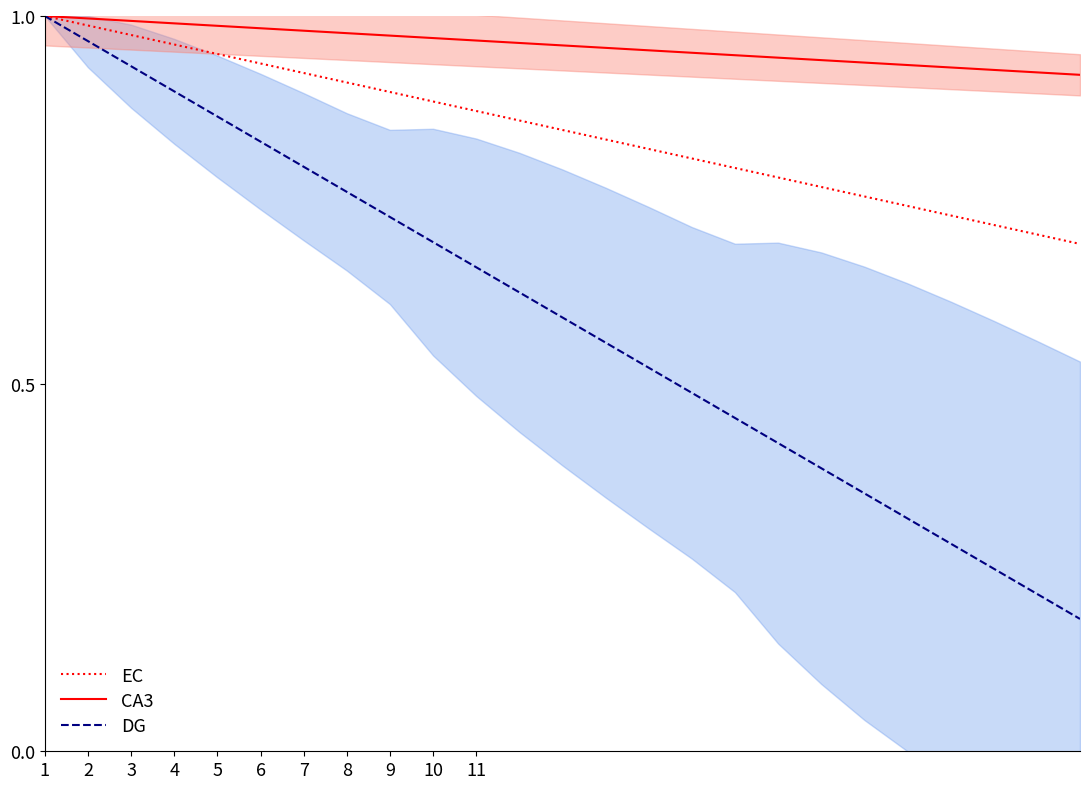

What is the sum of all CA3 values?

24.0